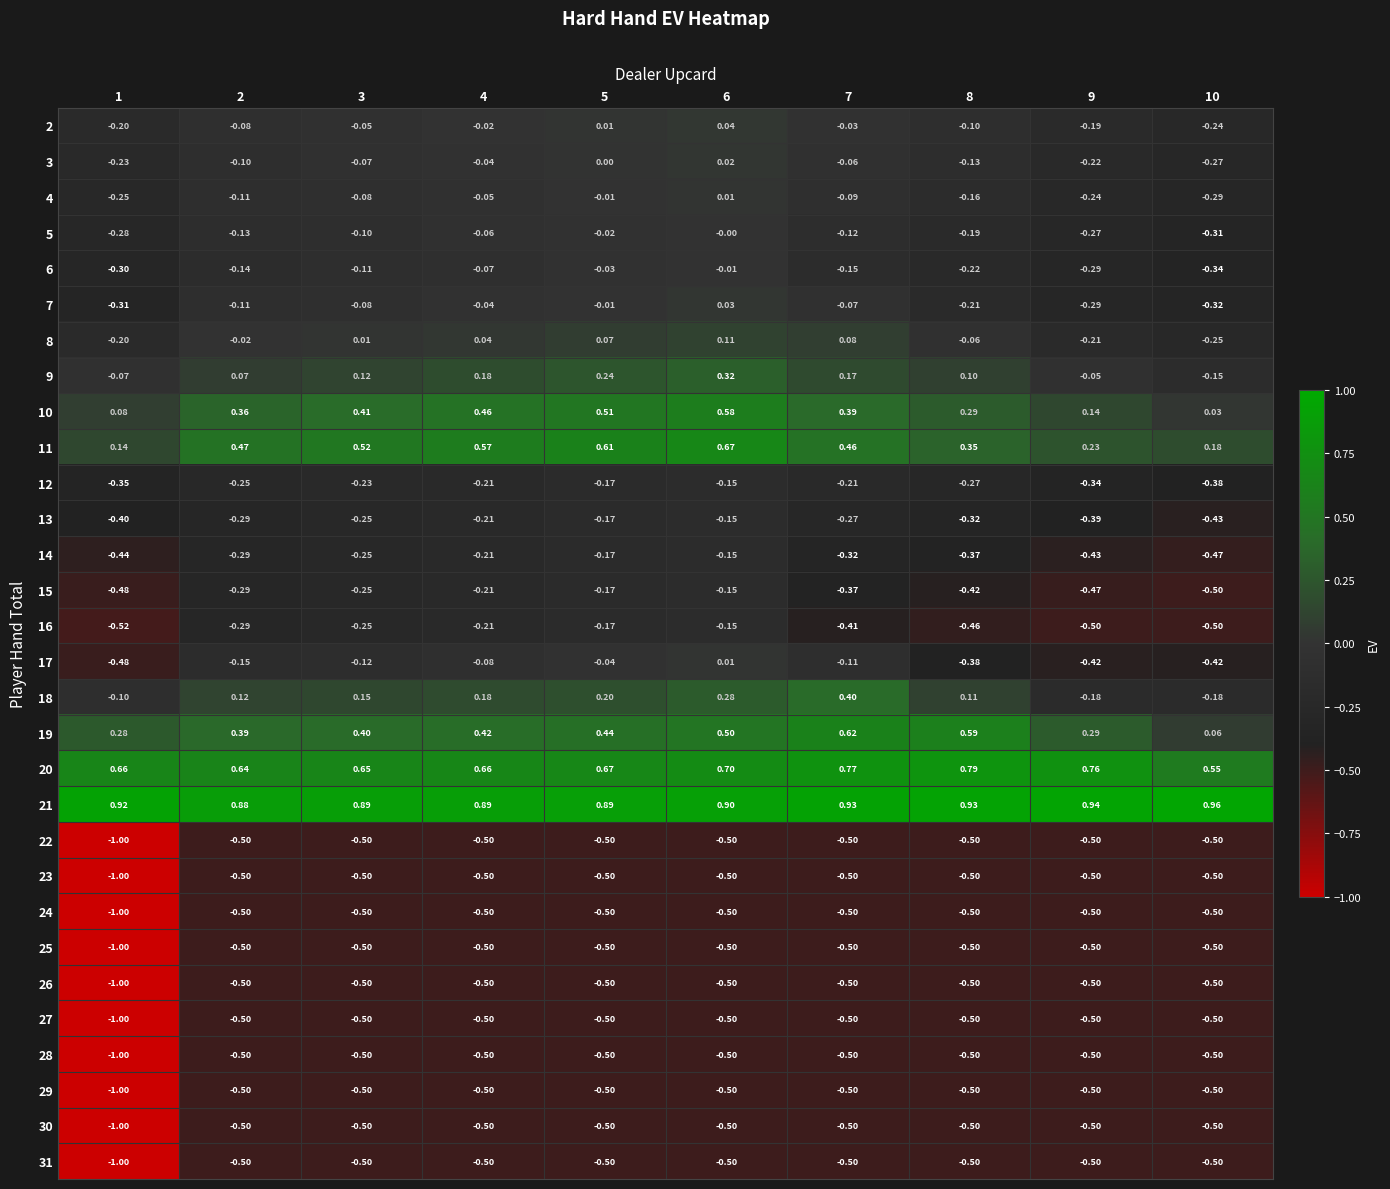

Is the value of 10 at 10 greater than the value of 19 at 9?

No